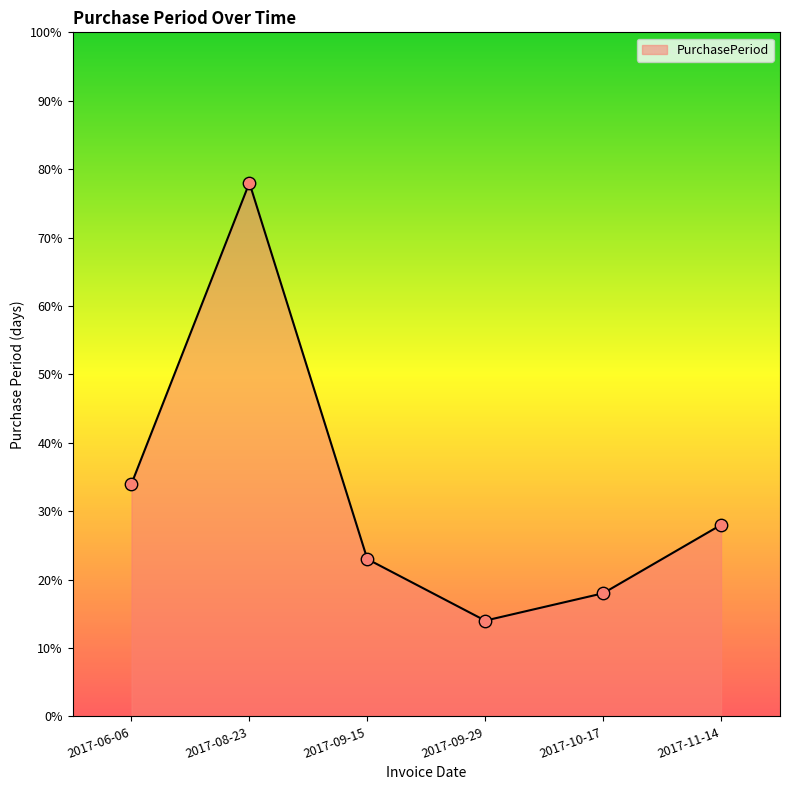

What is the change in value from 2017-09-29 to 2017-11-14?

+14